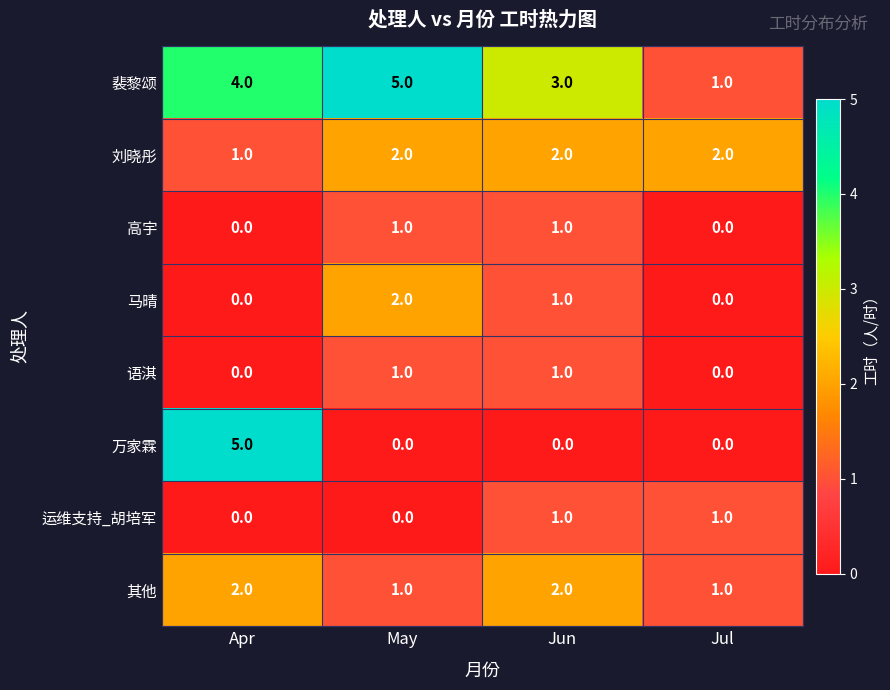

Is the value of 刘晓彤 at Apr greater than the value of 语淇 at Jul?

Yes